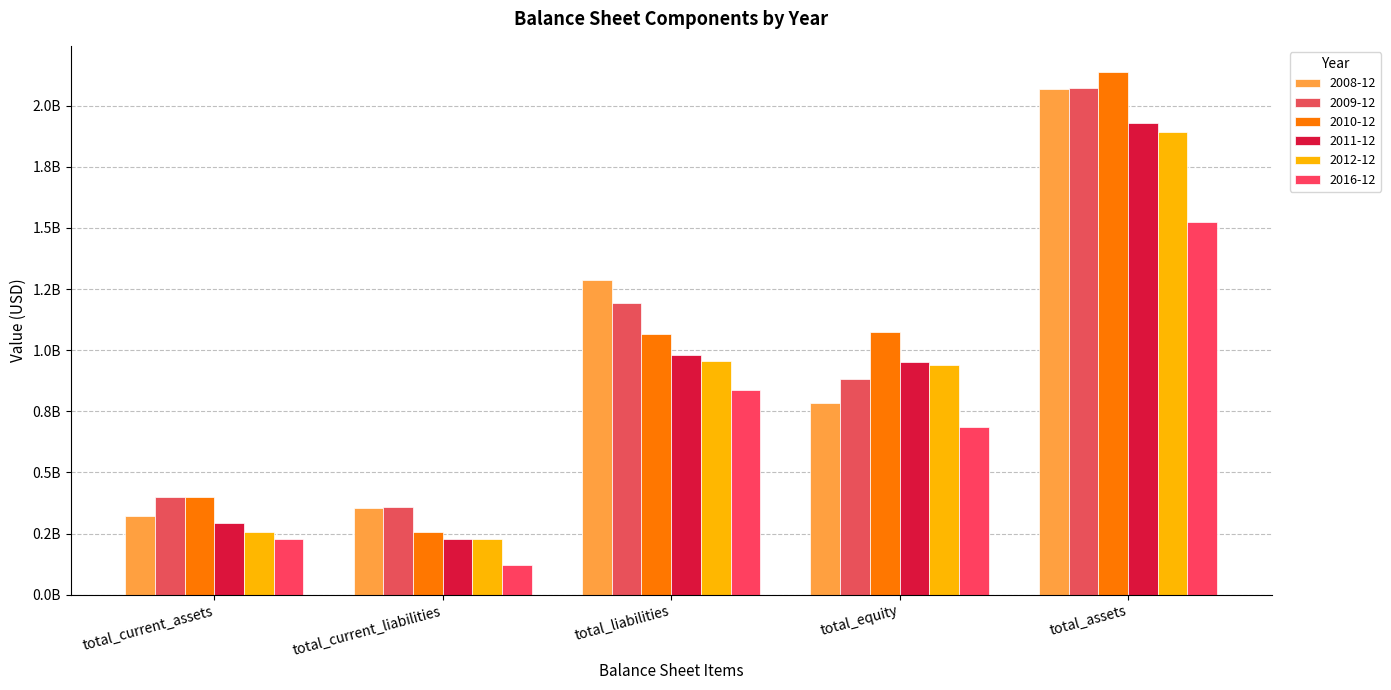

What is the total value across all series at total_current_assets?

1902343000